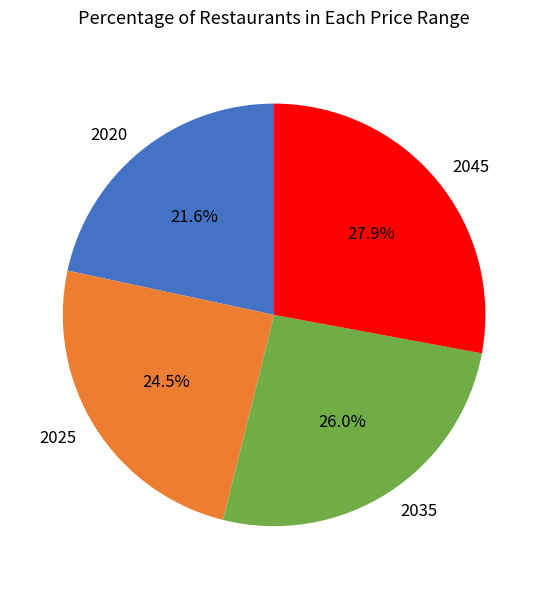

What portion of the pie excludes 2025?

75.5%